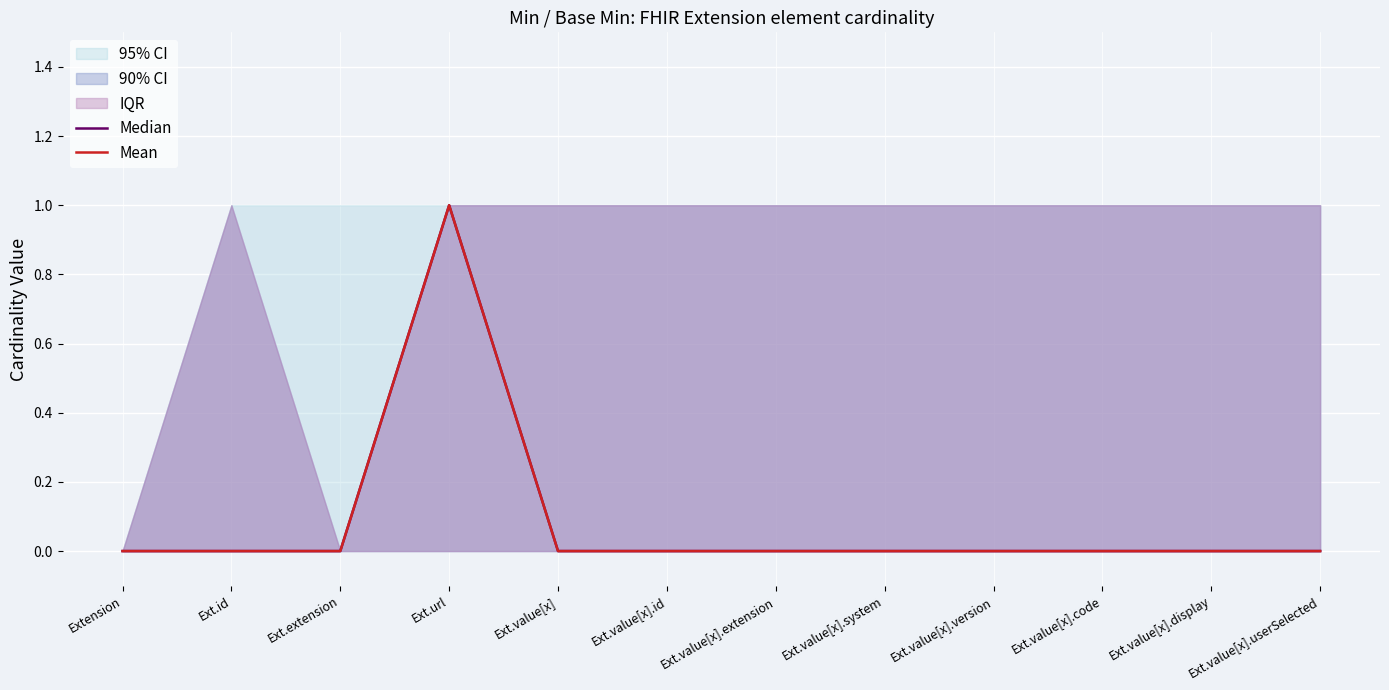

True or false: Median and Mean cross at least once.

False